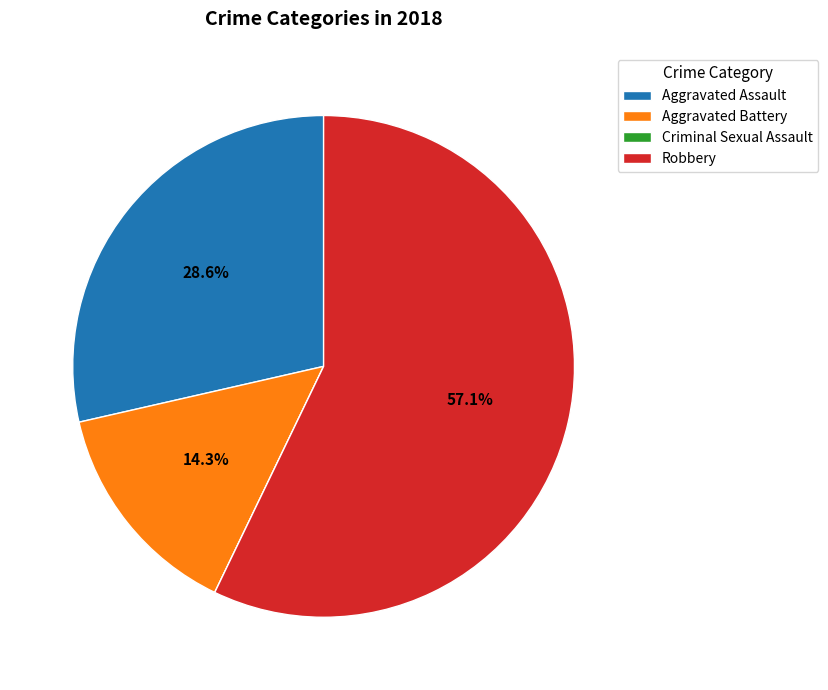

What is the ratio of the value at Aggravated Assault to the value at Robbery?

0.5